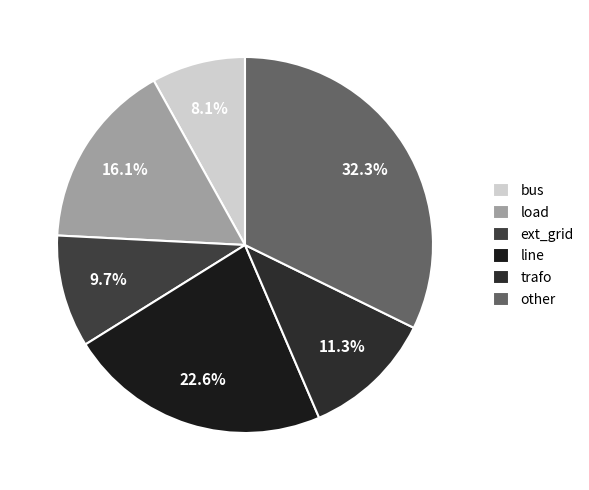

Count the number of slices in the pie.

6